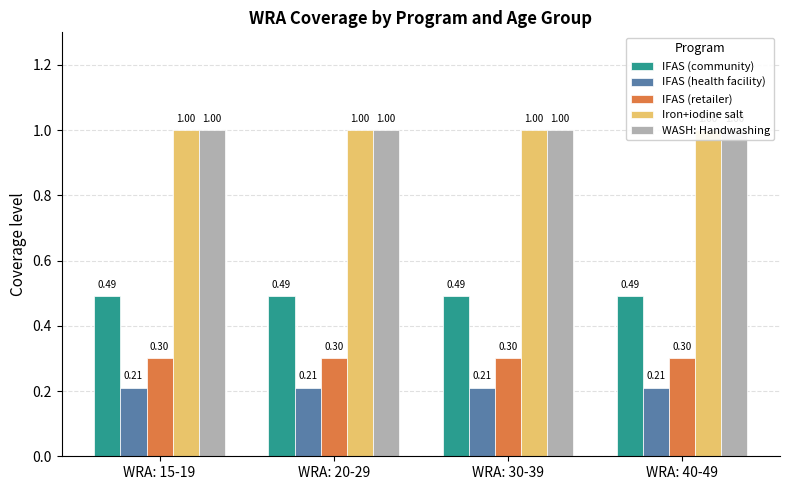

Is it true that IFAS (health facility) equals 0.3 at WRA: 20-29?

False